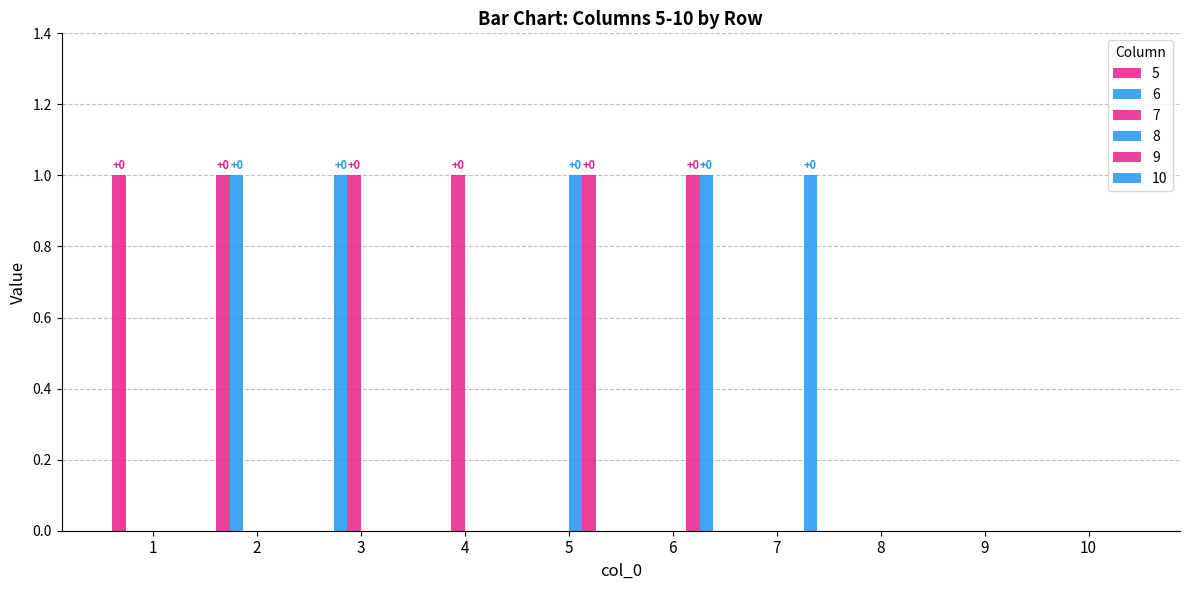

Which category has the lowest value across all series?

3